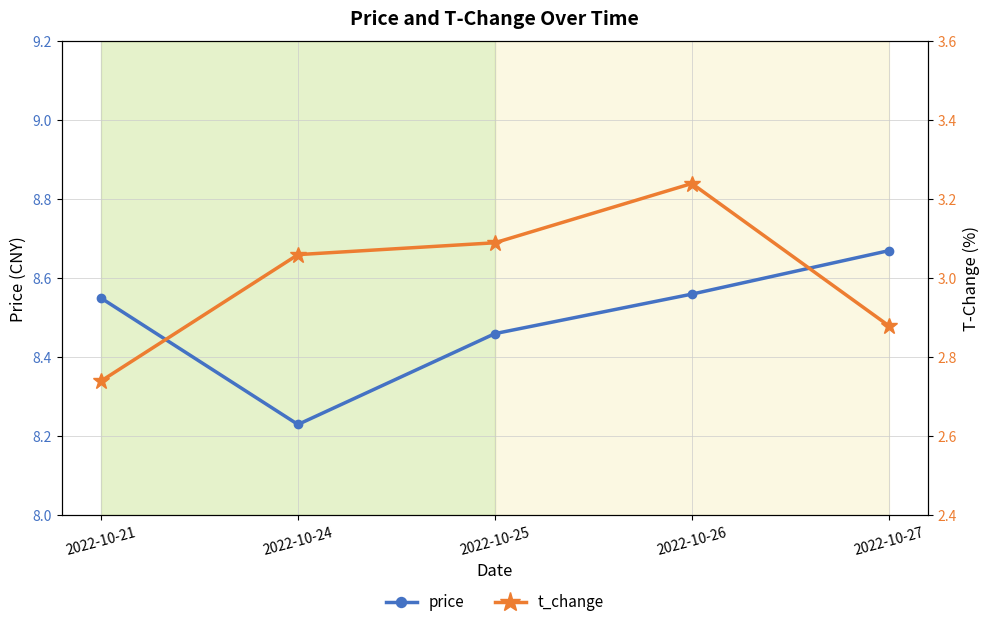

At which category does the chart reach its minimum across all series?

2022-10-21